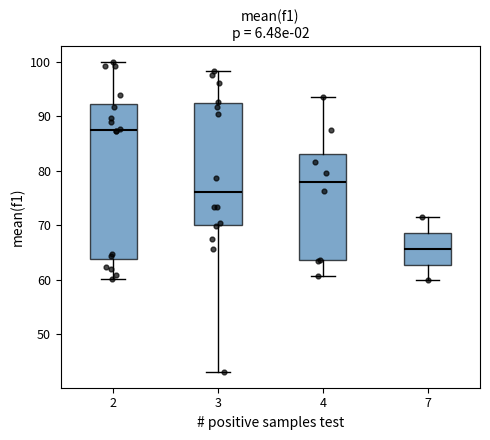

Where is the lower edge of the box at x = 3 on the y-axis? The values are not printed on the chart, so give them approximately, as read against the axis.

70